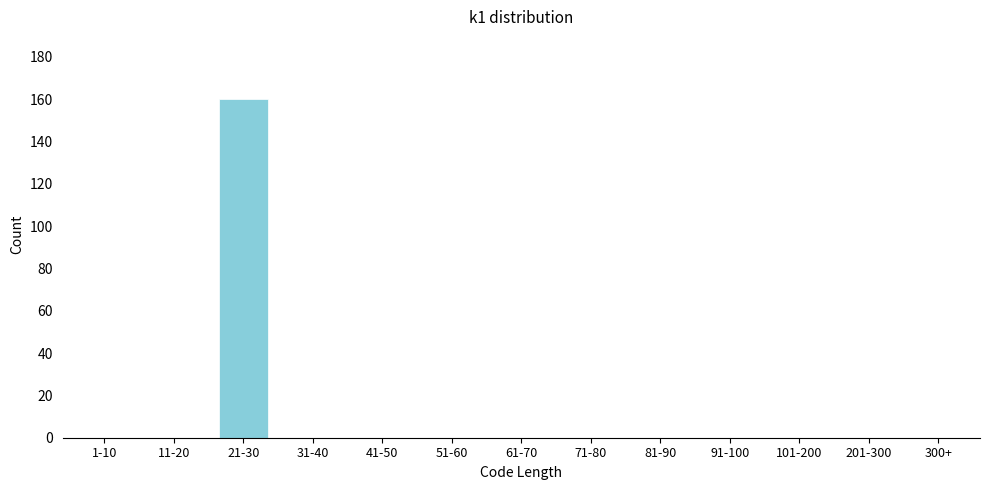

Reading left to right, list all the values displayed in this chart.

1-10=0	11-20=0	21-30=160	31-40=0	41-50=0	51-60=0	61-70=0	71-80=0	81-90=0	91-100=0	101-200=0	201-300=0	300+=0